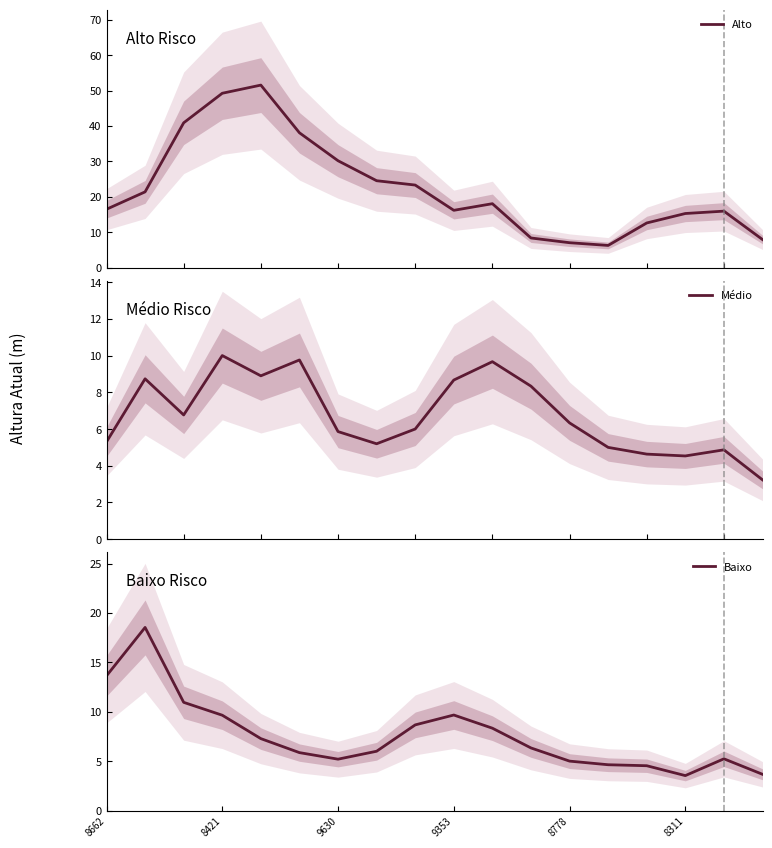

Is this an area chart (filled region under the line)?

No